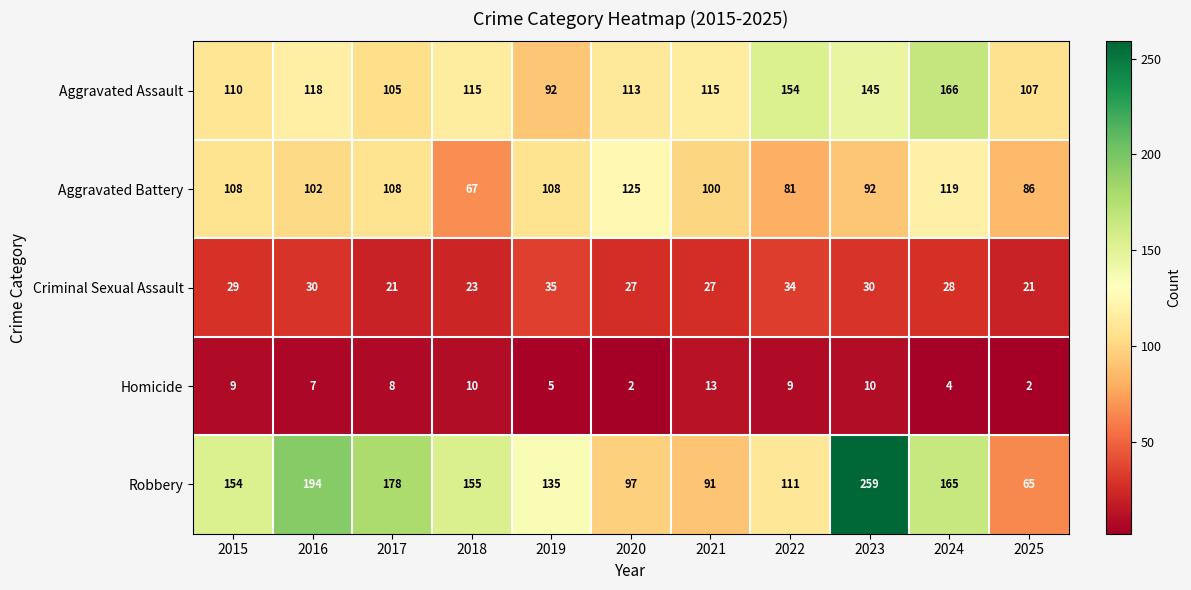

What is the minimum value for Aggravated Assault?

92